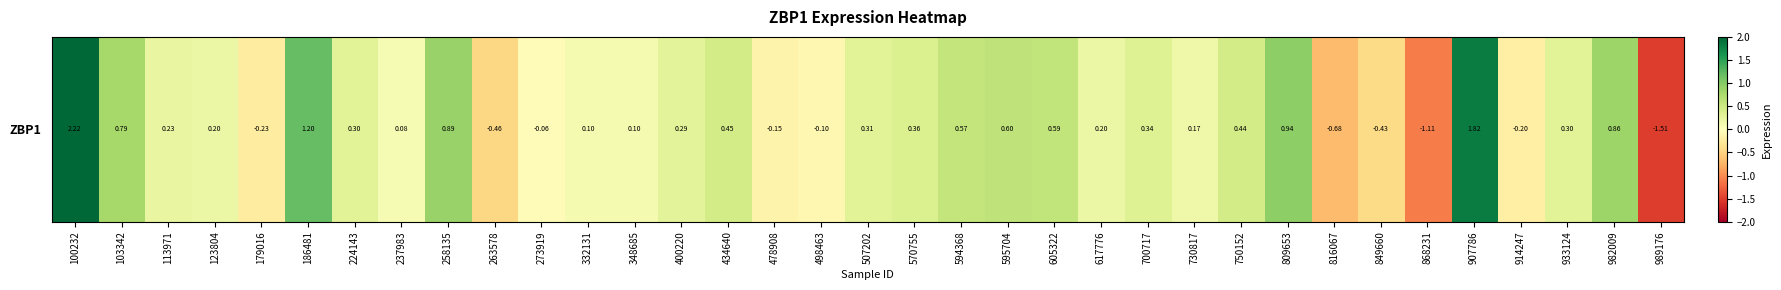

What is the sum of all values?

9.4